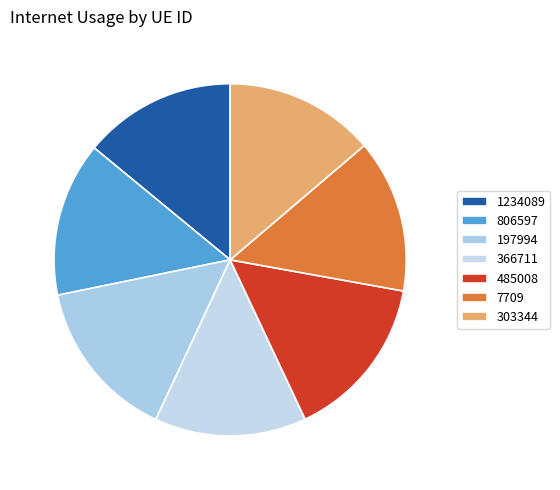

Which slice is the largest?

485008